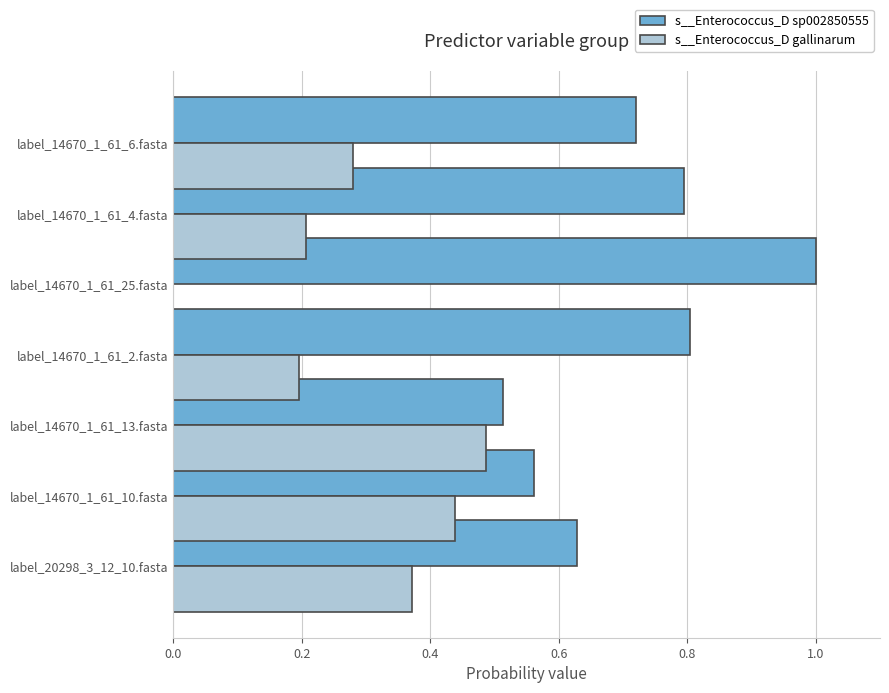

Which series has the largest total across all categories?

s__Enterococcus_D sp002850555